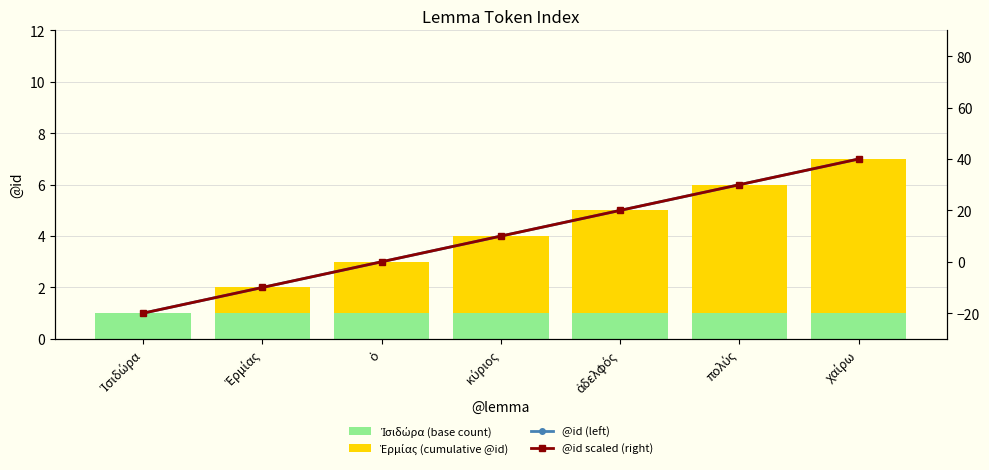

What is the difference between the maximum and minimum values in the @id scaled (right) series?

60